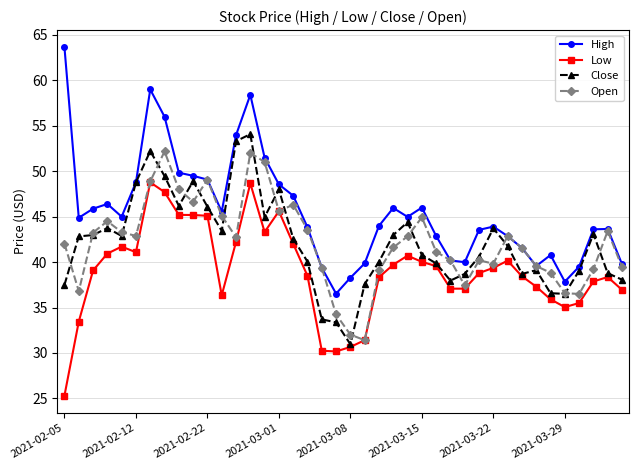

True or false: High has more than 2 points higher than both neighbors.

True